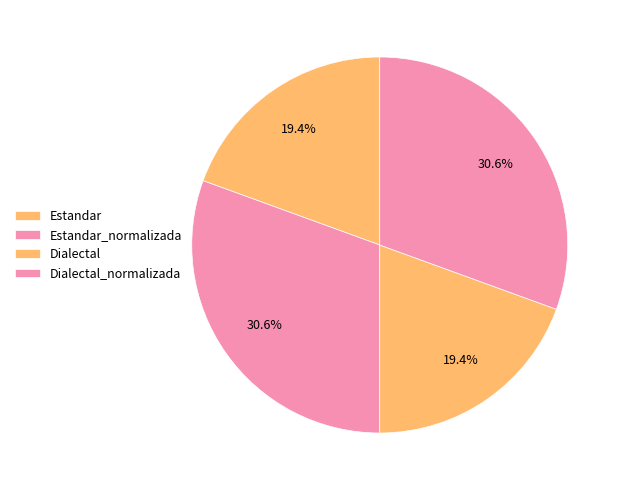

What is the largest slice in the pie chart?

Estandar_normalizada